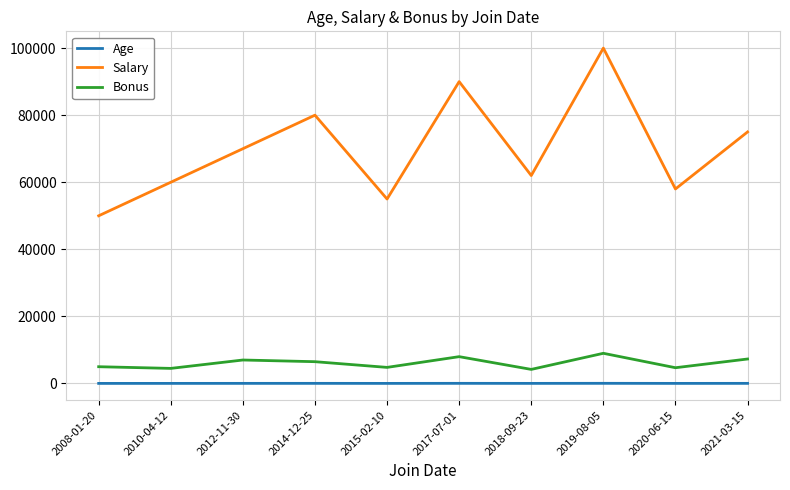

What are all the series names shown in the legend?

Age, Salary, Bonus